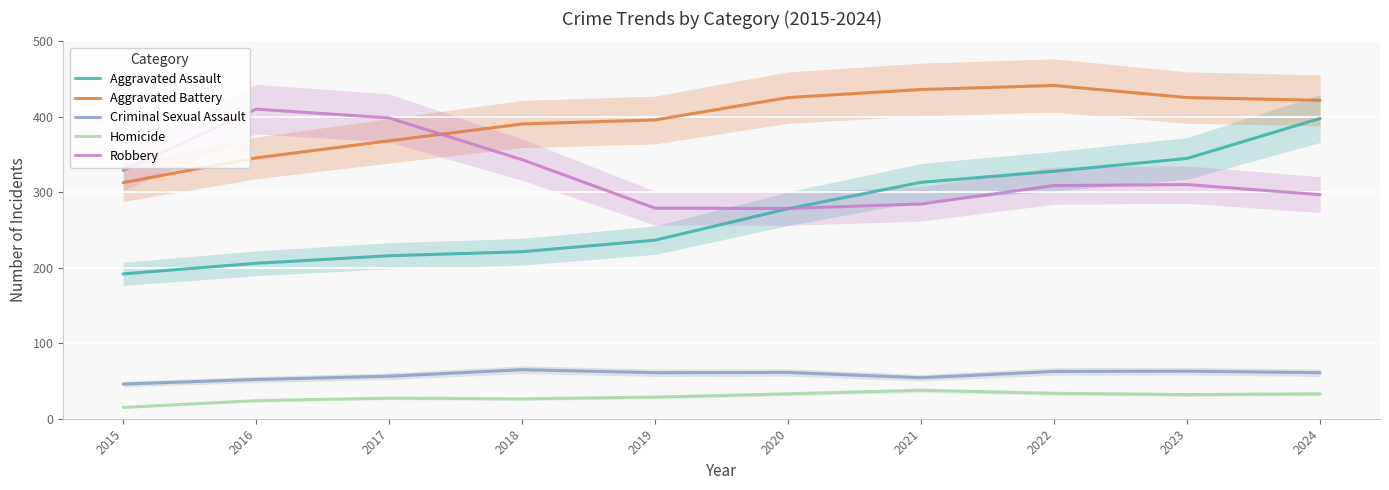

What is the total value across all series at 2022?

1175.0